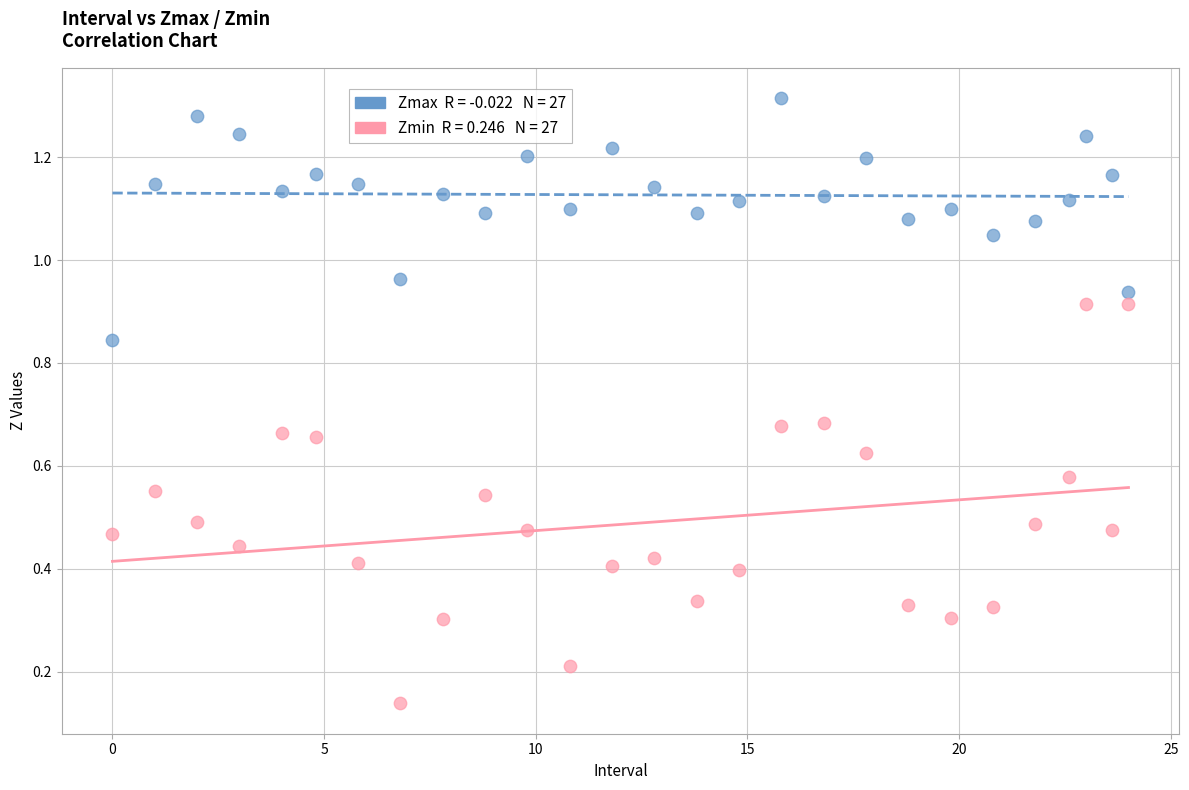

Across all data points, what is the range of X values (max minus min)?

24.0